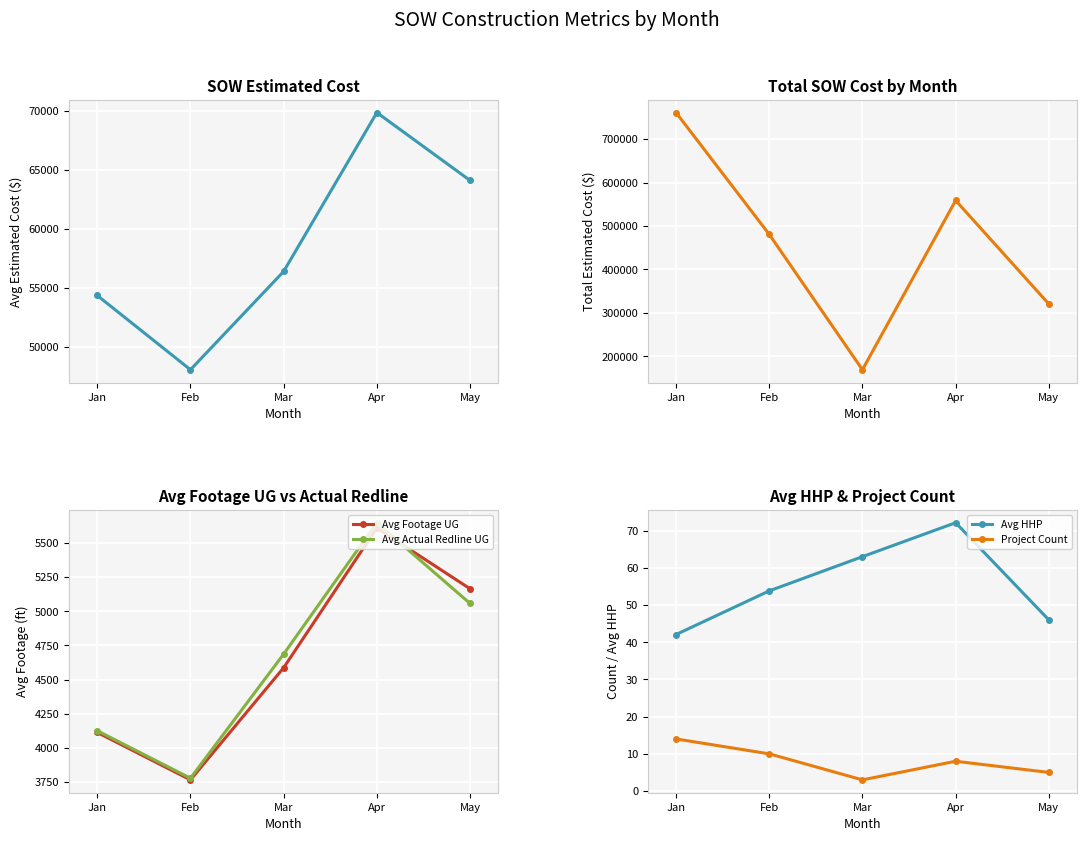

Which has a higher value, Mar or Jan?

Mar